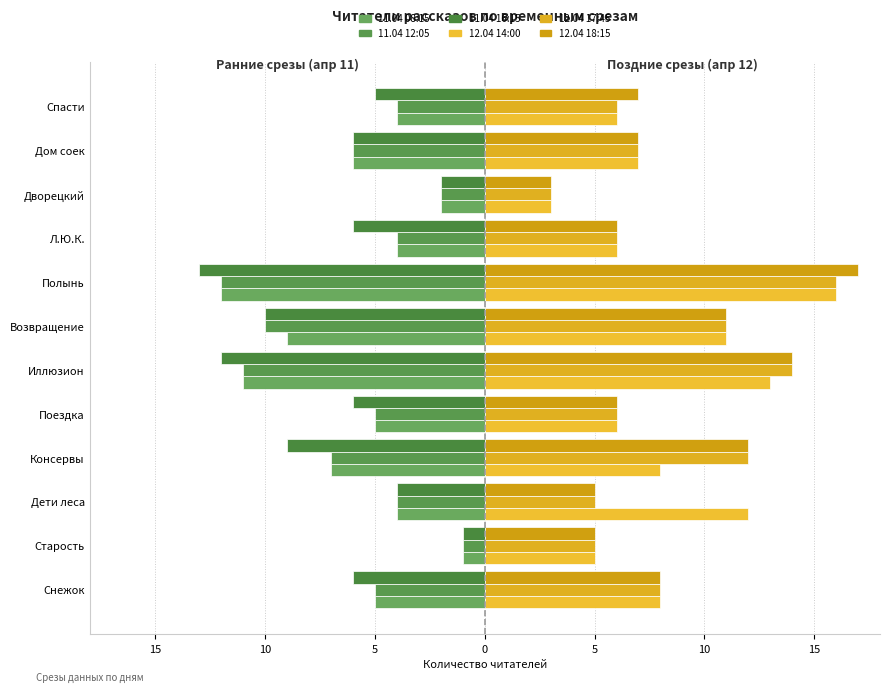

How many bars are there in total?

72